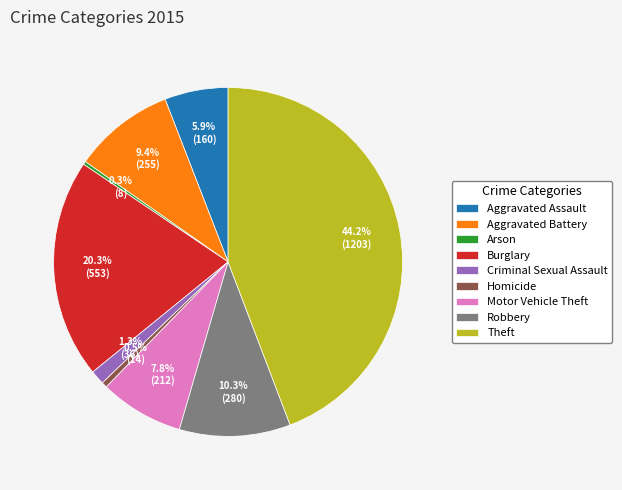

Is there any slice that represents more than half of the pie?

No